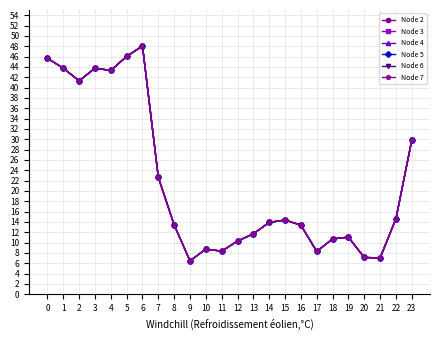

Is it true that Node 4 equals 11.7 at 13?

True